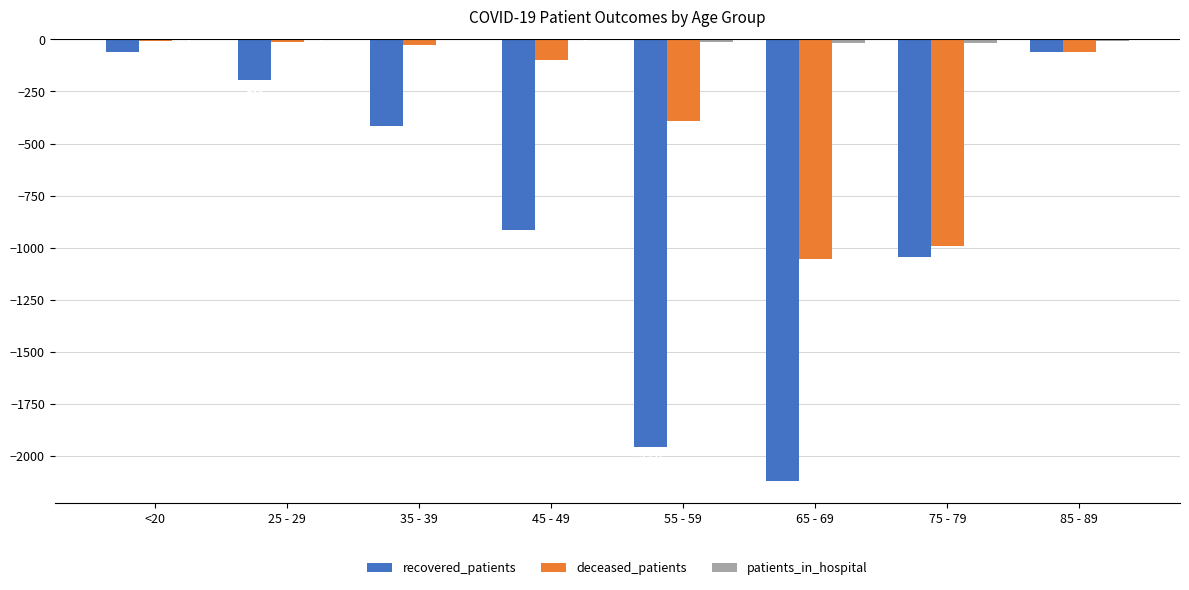

How many data points in recovered_patients are above -417?

3